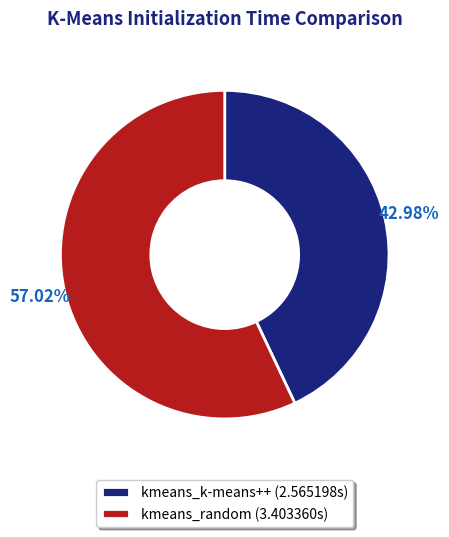

To the nearest percent, what percentage of the pie is kmeans_random?

57%